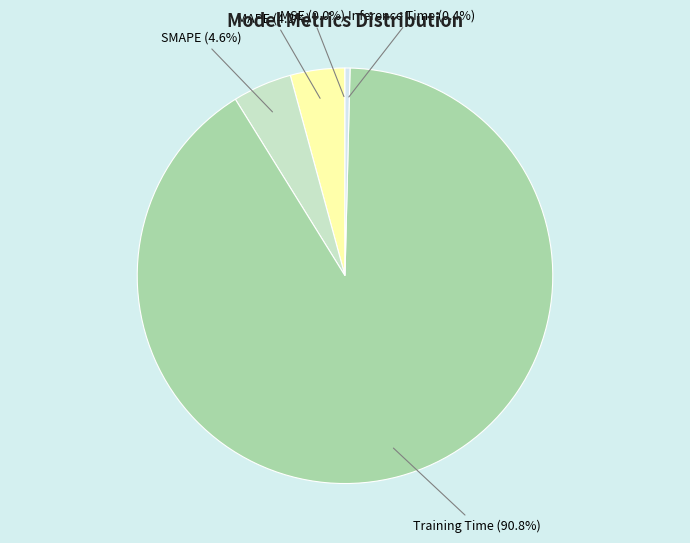

Is there any slice that represents more than half of the pie?

Yes